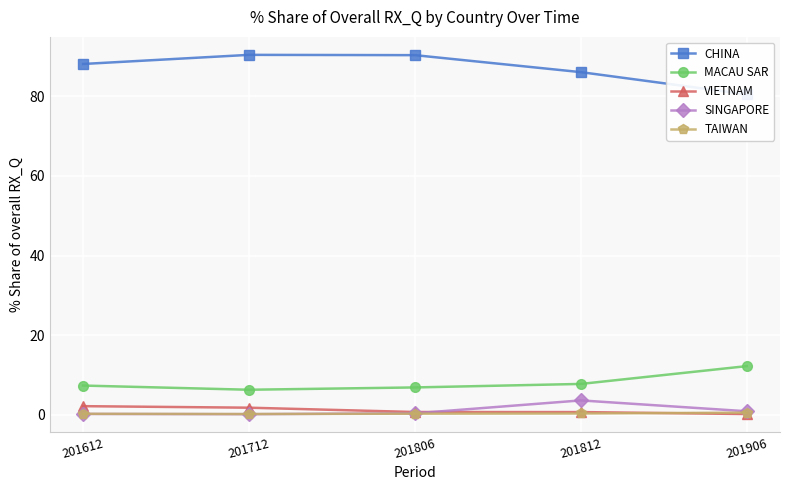

How many interior local peaks does the SINGAPORE series have?

1